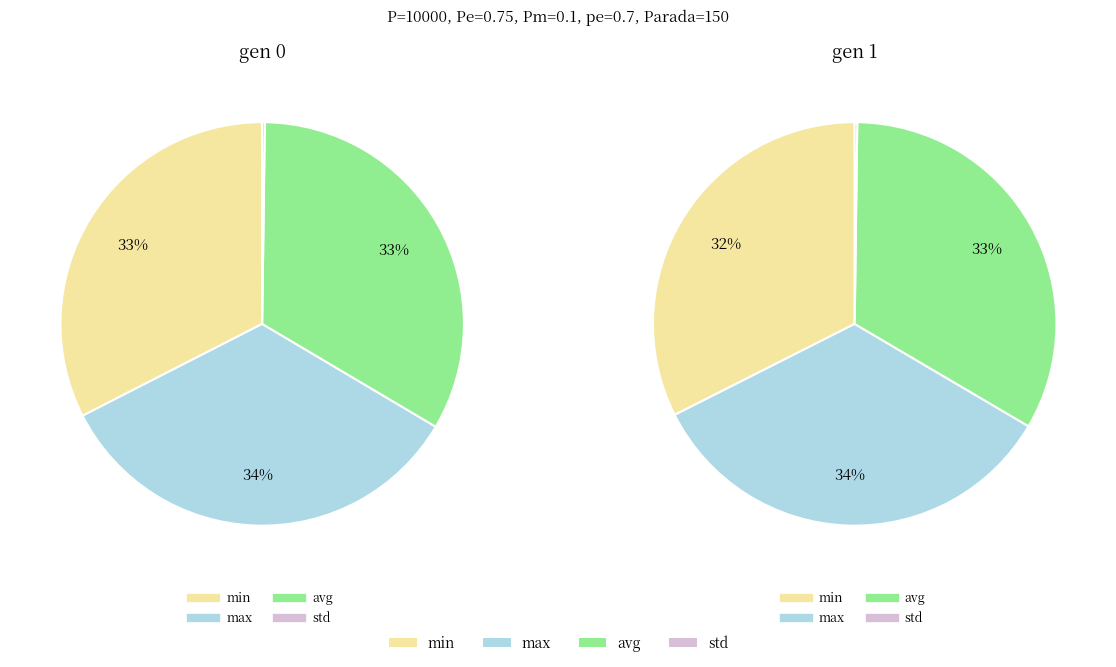

True or false: gen 1 accounts for 41% of the total.

False